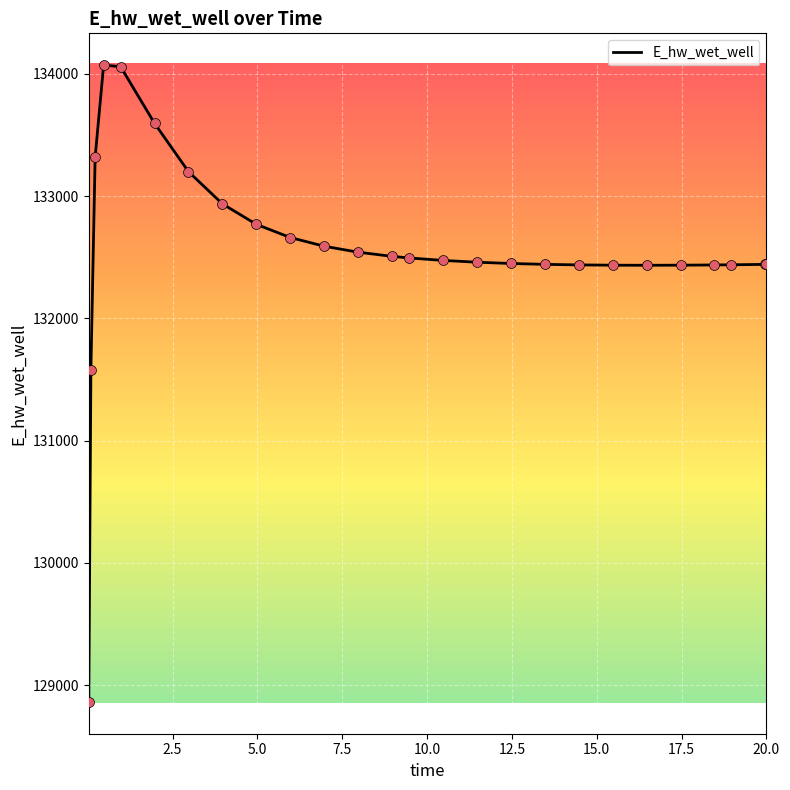

What is the smallest value displayed?

128863.0